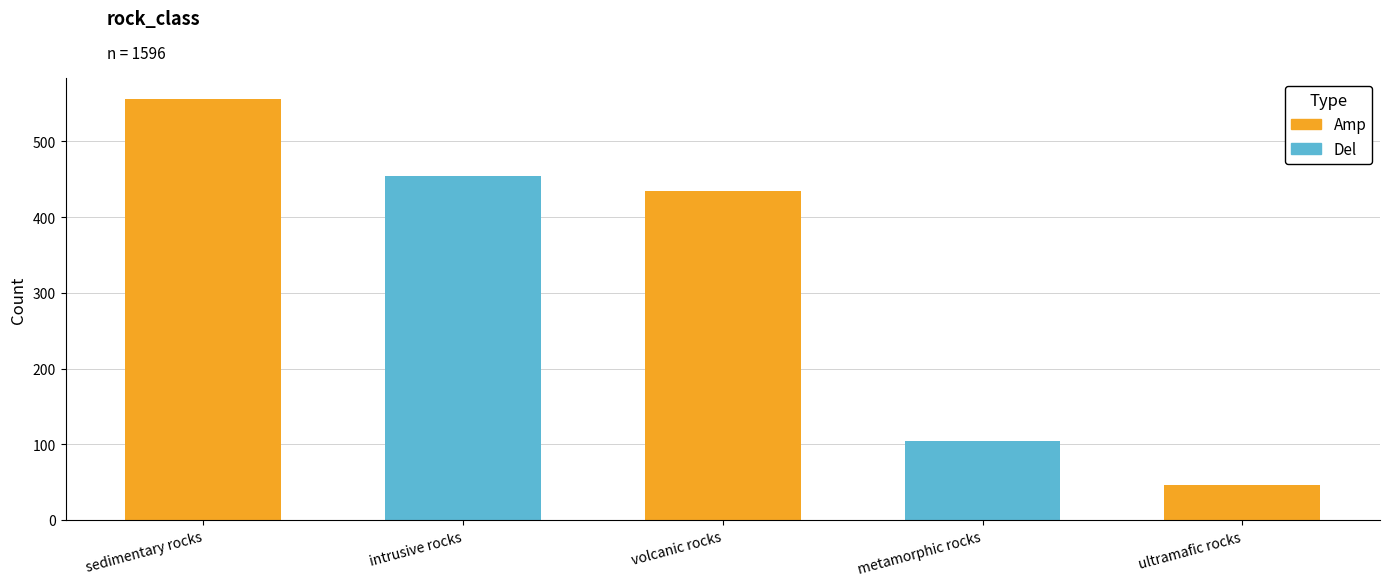

True or false: the data shows 455 at intrusive rocks.

True